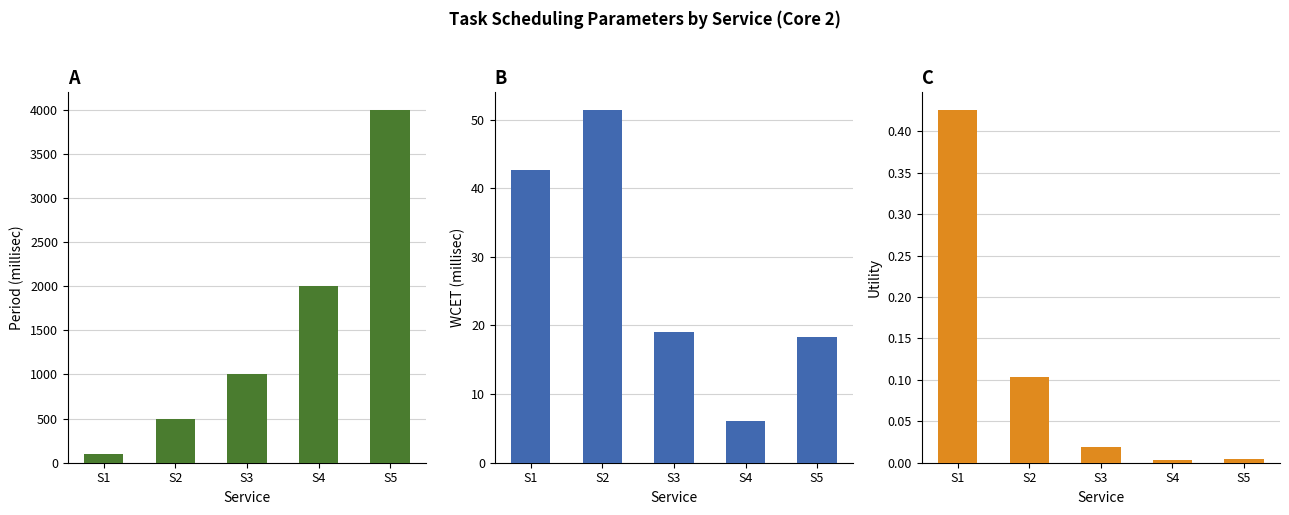

What is the maximum value shown in the chart?

4000.0